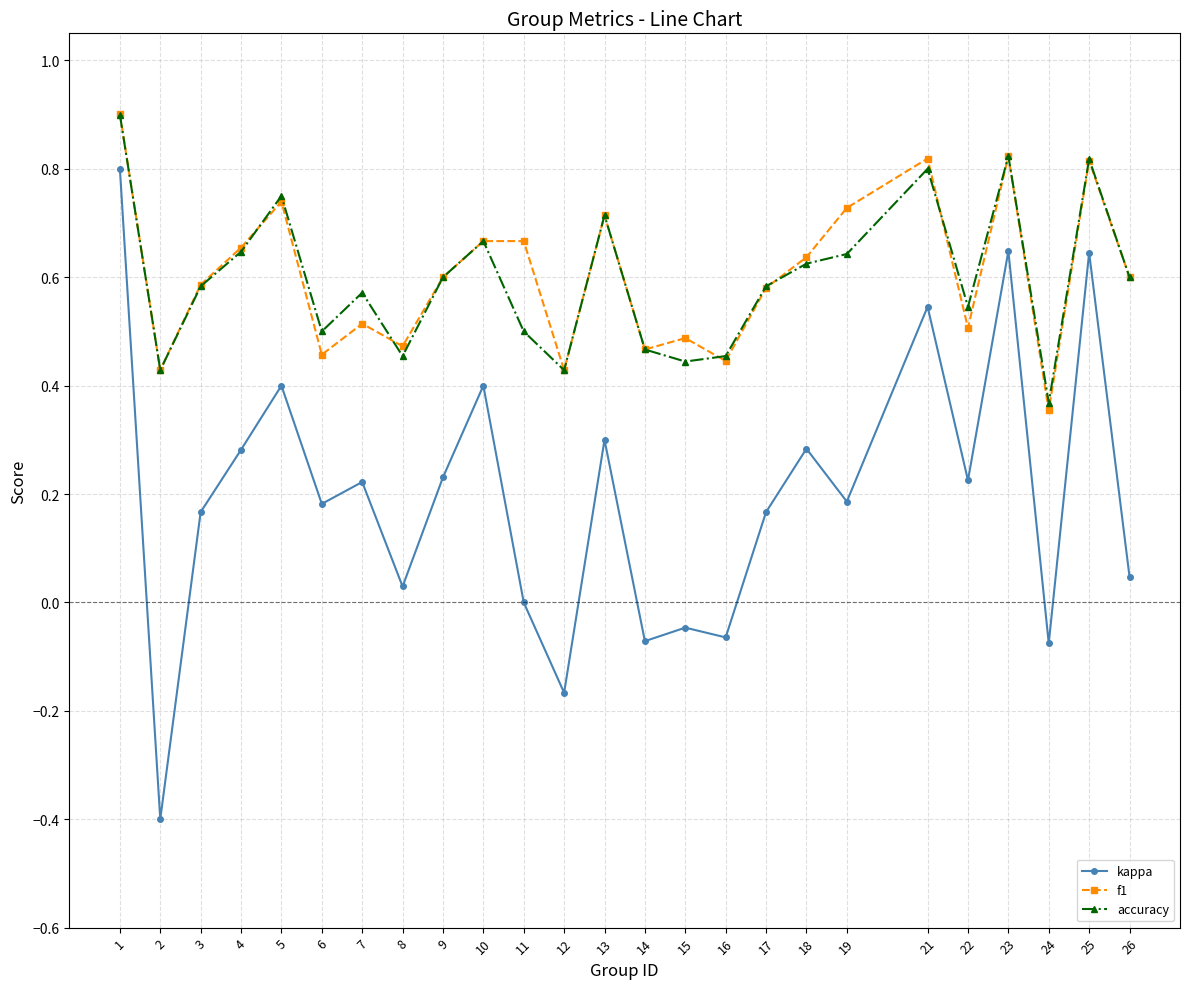

What is the total value across all series at 22?

1.3